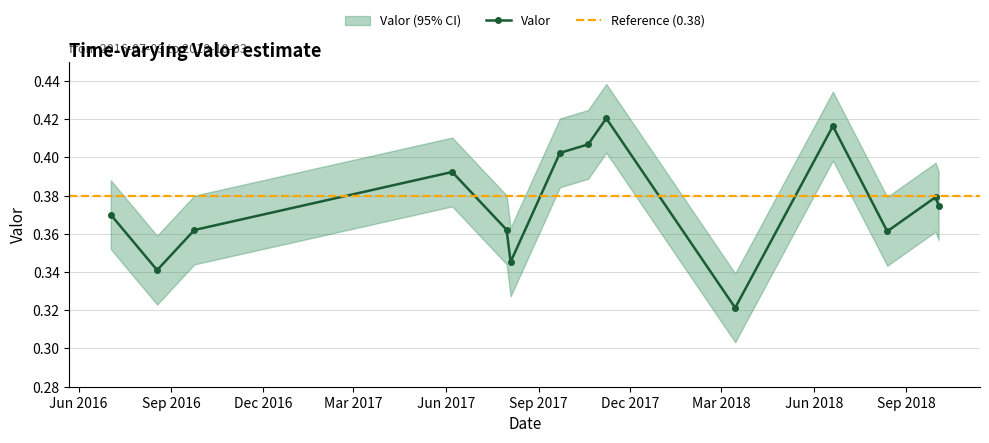

Rank the categories by value from lowest to highest.

2018-03-15, 2016-08-18, 2017-08-04, 2018-08-13, 2016-09-24, 2017-07-31, 2016-07-03, 2018-10-03, 2018-09-30, 2017-06-07, 2017-09-22, 2017-10-20, 2018-06-20, 2017-11-07